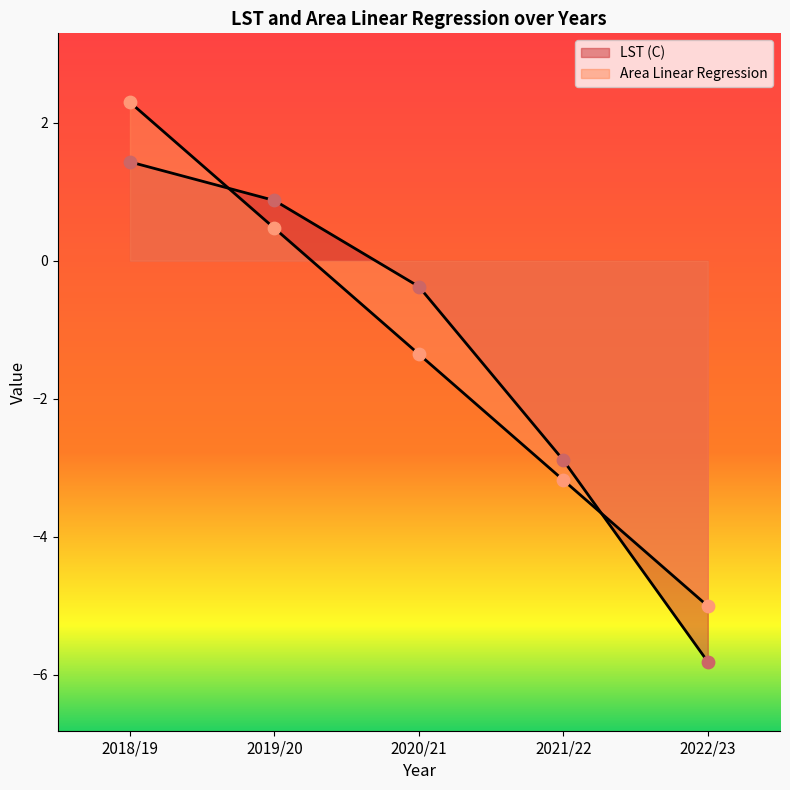

What are all the series names shown in the legend?

LST (C), Area Linear Regression